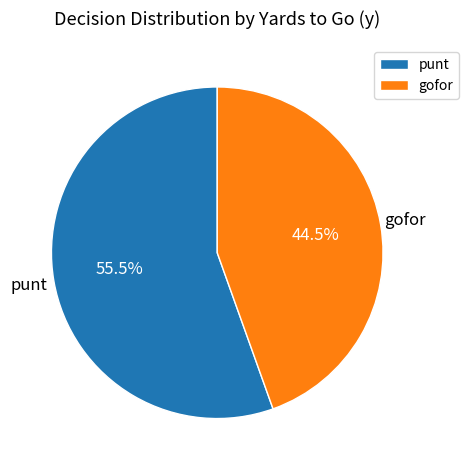

What is the largest slice in the pie chart?

punt